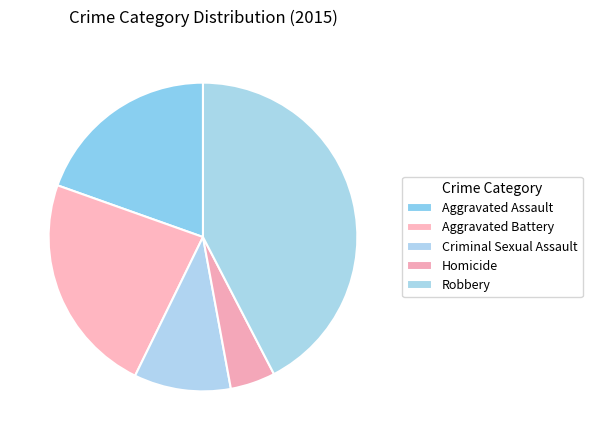

Is it true that Aggravated Assault is 6% of the pie?

False